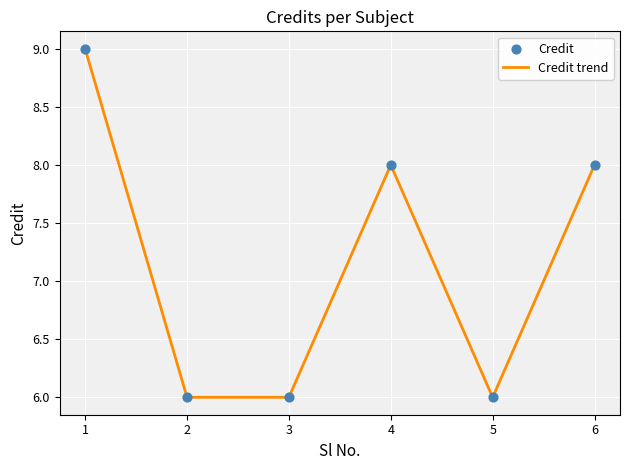

What is the ratio of the value at 5 to the value at 1?

0.7